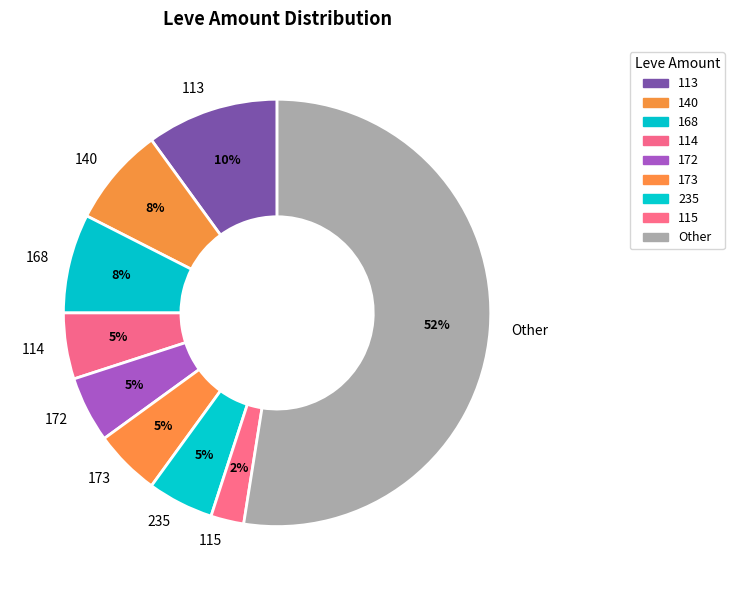

Combined, do 113 and 173 account for over 50%?

No